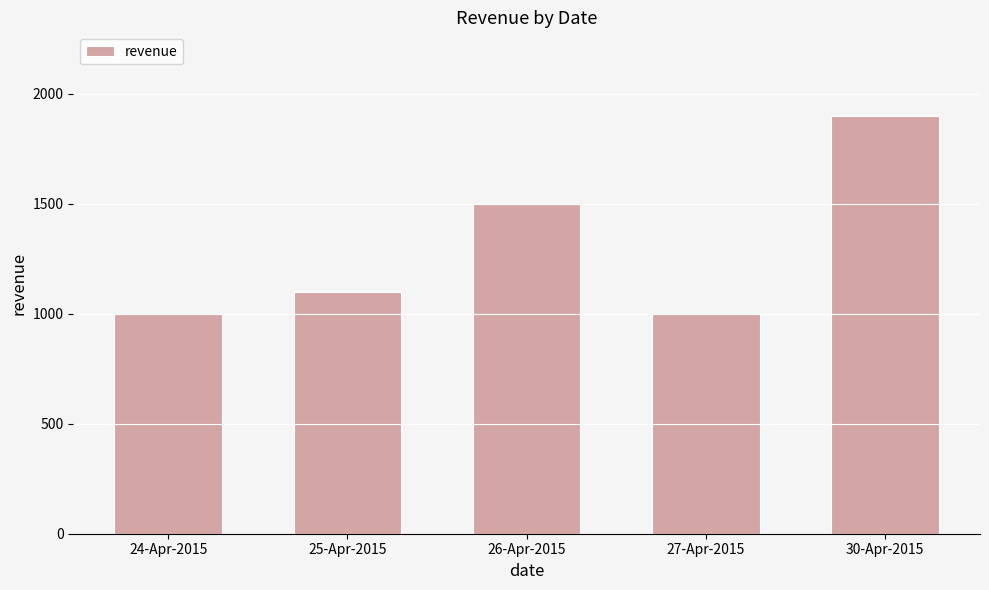

Reading left to right, what are all the values shown in this chart?

24-Apr-2015=1000	25-Apr-2015=1100	26-Apr-2015=1500	27-Apr-2015=1000	30-Apr-2015=1900